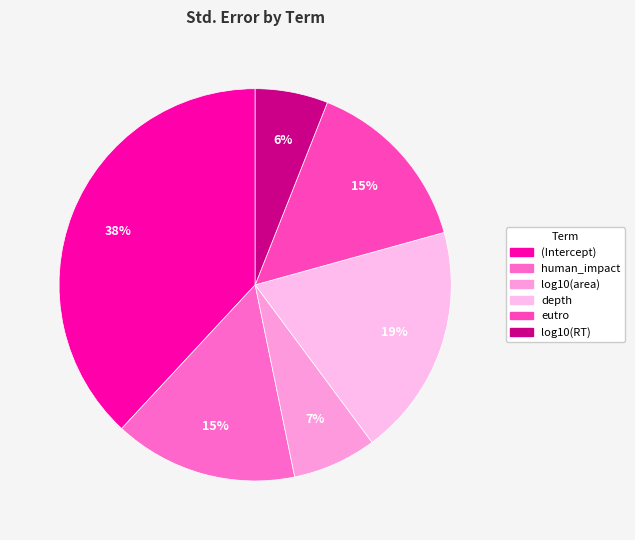

To the nearest percent, what portion does depth represent?

19%